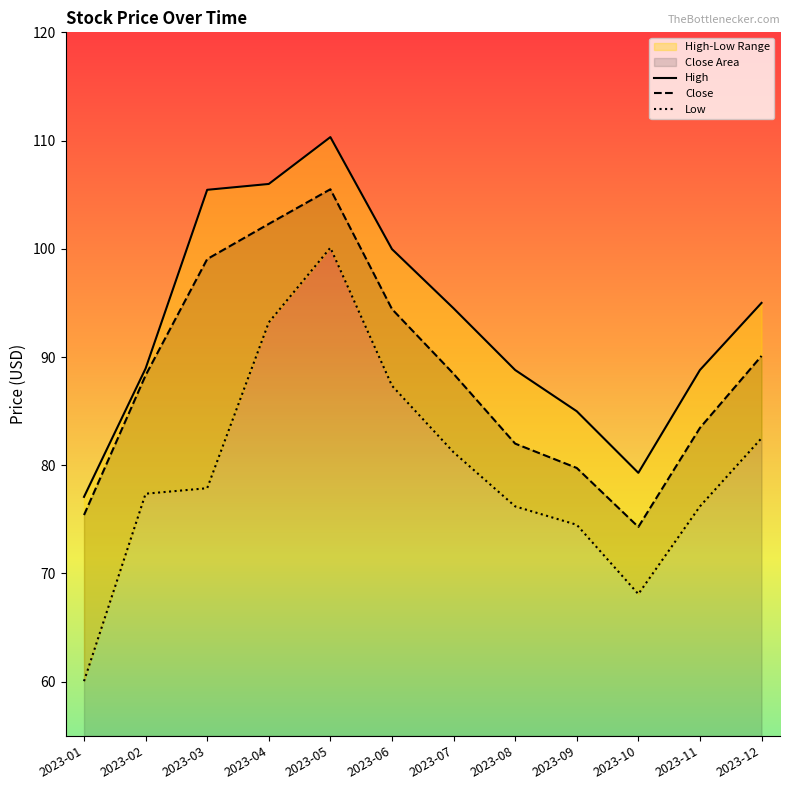

What is the maximum value for Close?

105.5